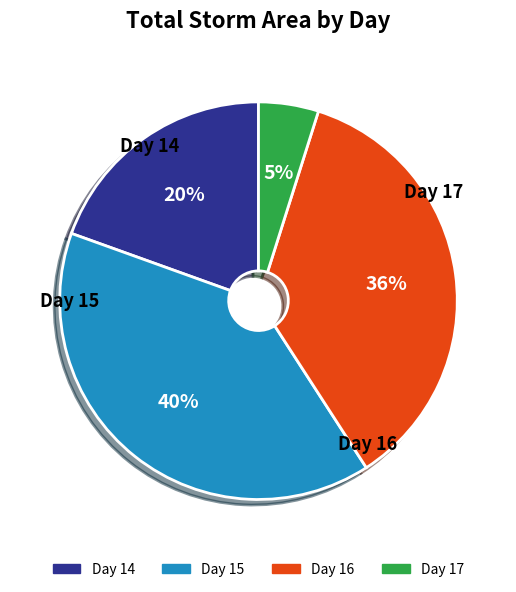

Is there any slice that represents more than half of the pie?

No